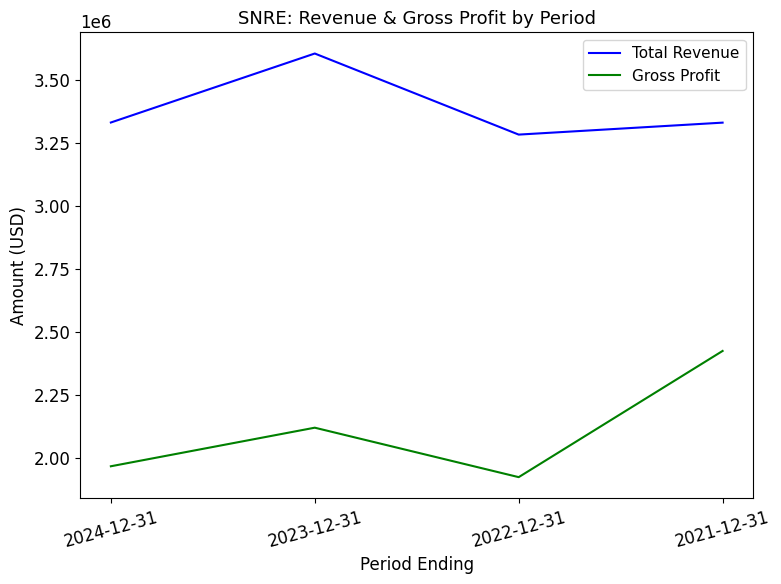

Which category has the highest value in the Total Revenue series?

2023-12-31